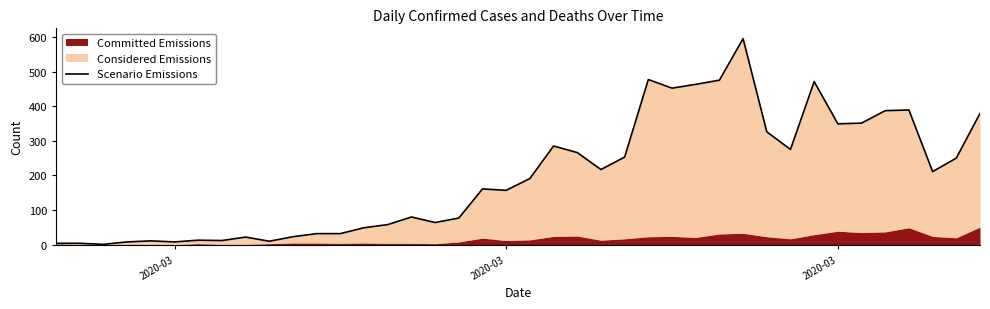

Is it true that the value at 13 is 27?

False